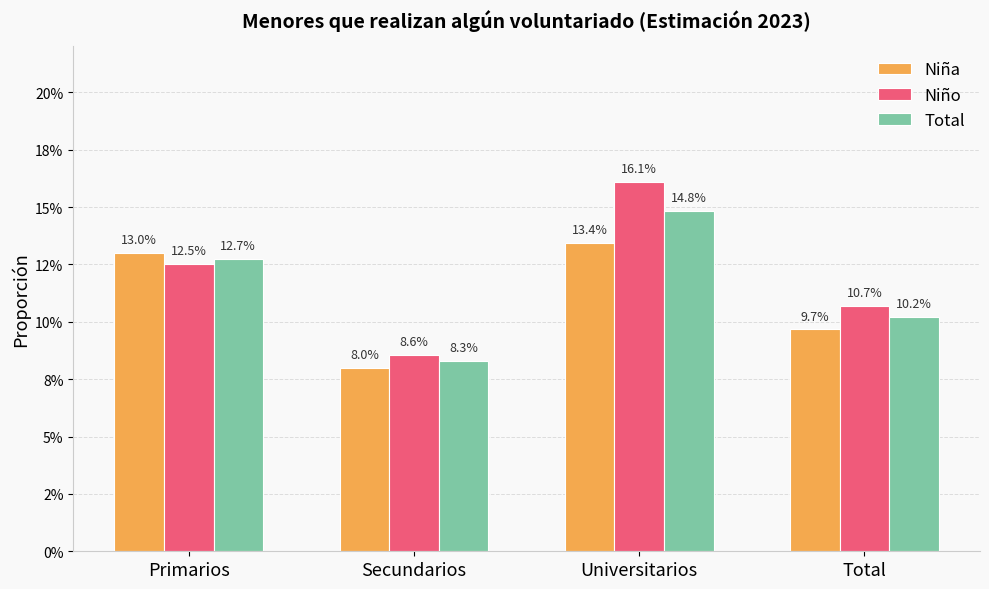

What is the sum of all Niño values?

0.5